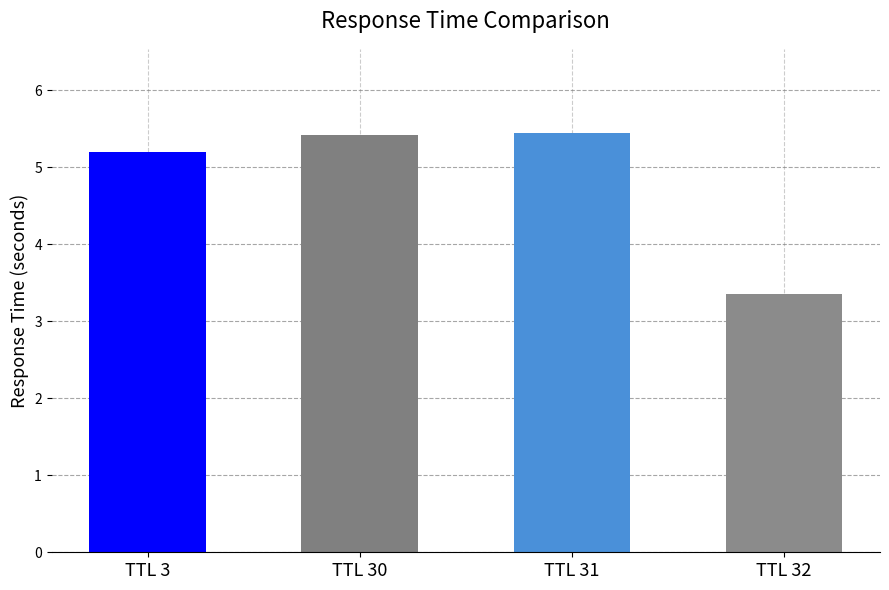

How many bars are there in total?

4